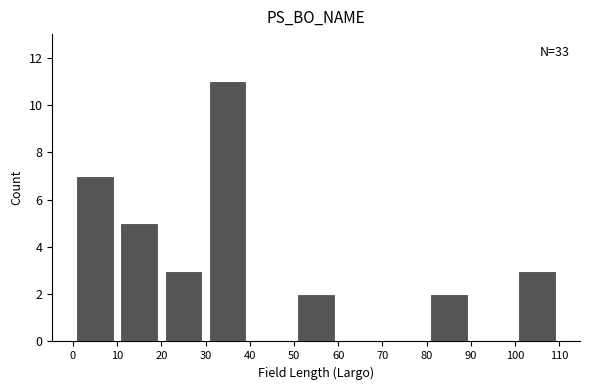

Over which range of the x-axis is the bar tallest?

30 to 40